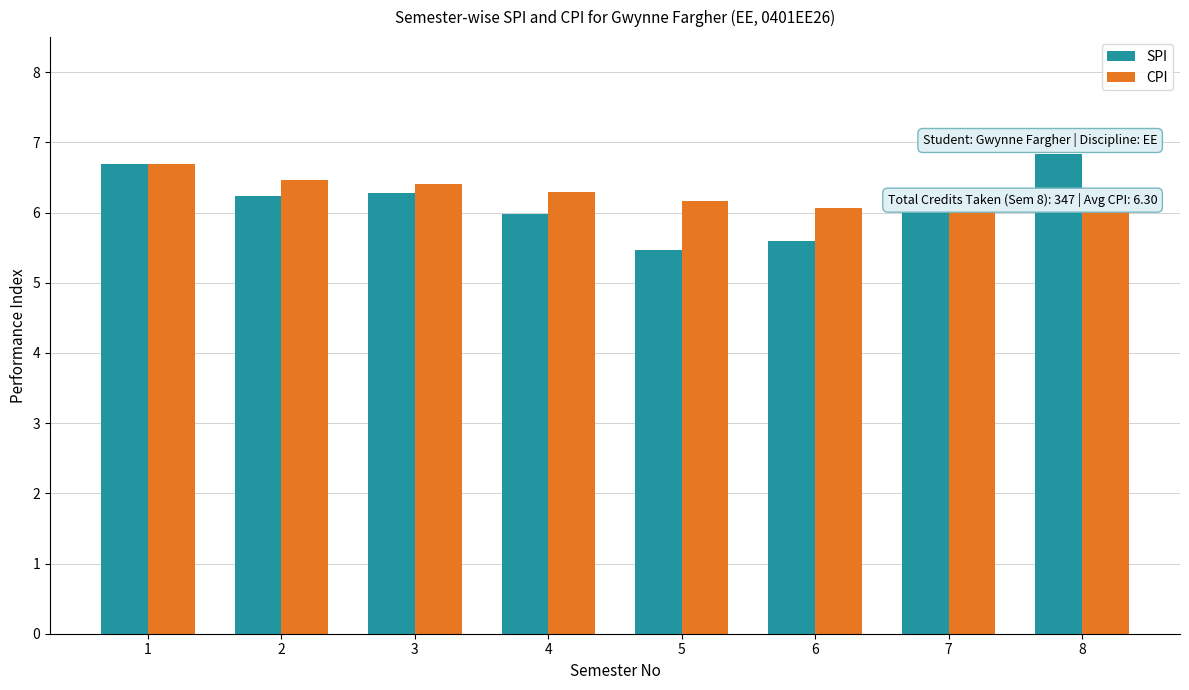

Rank the series by their average value, from highest to lowest.

CPI, SPI